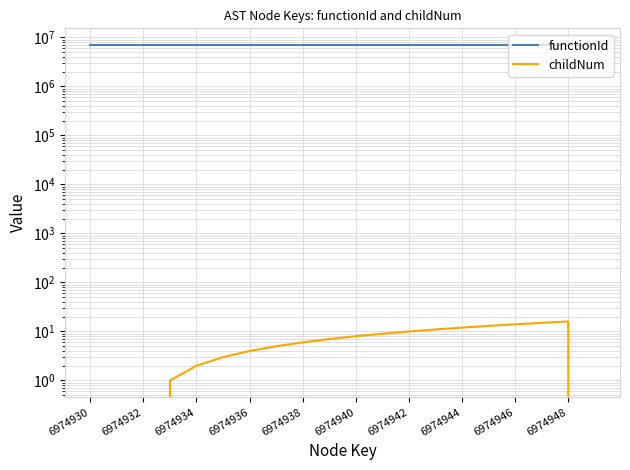

Does the chart display data point markers on the line(s)?

No